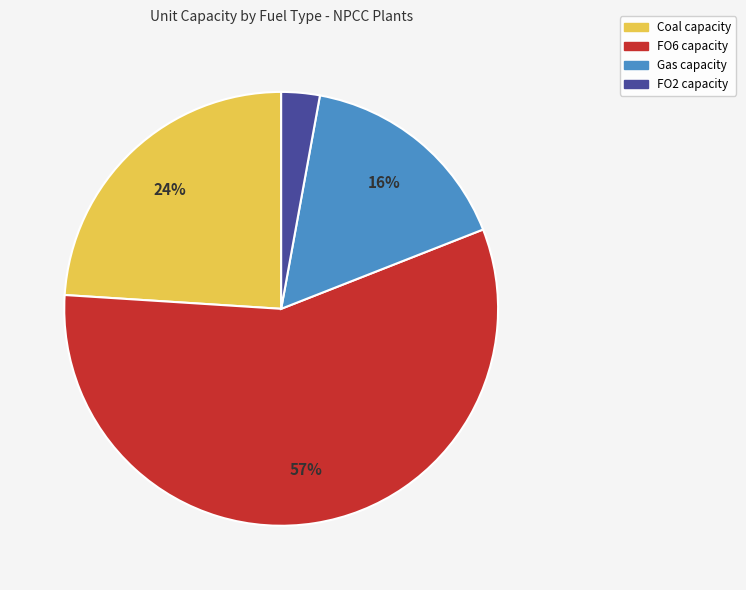

Count the number of slices in the pie.

4